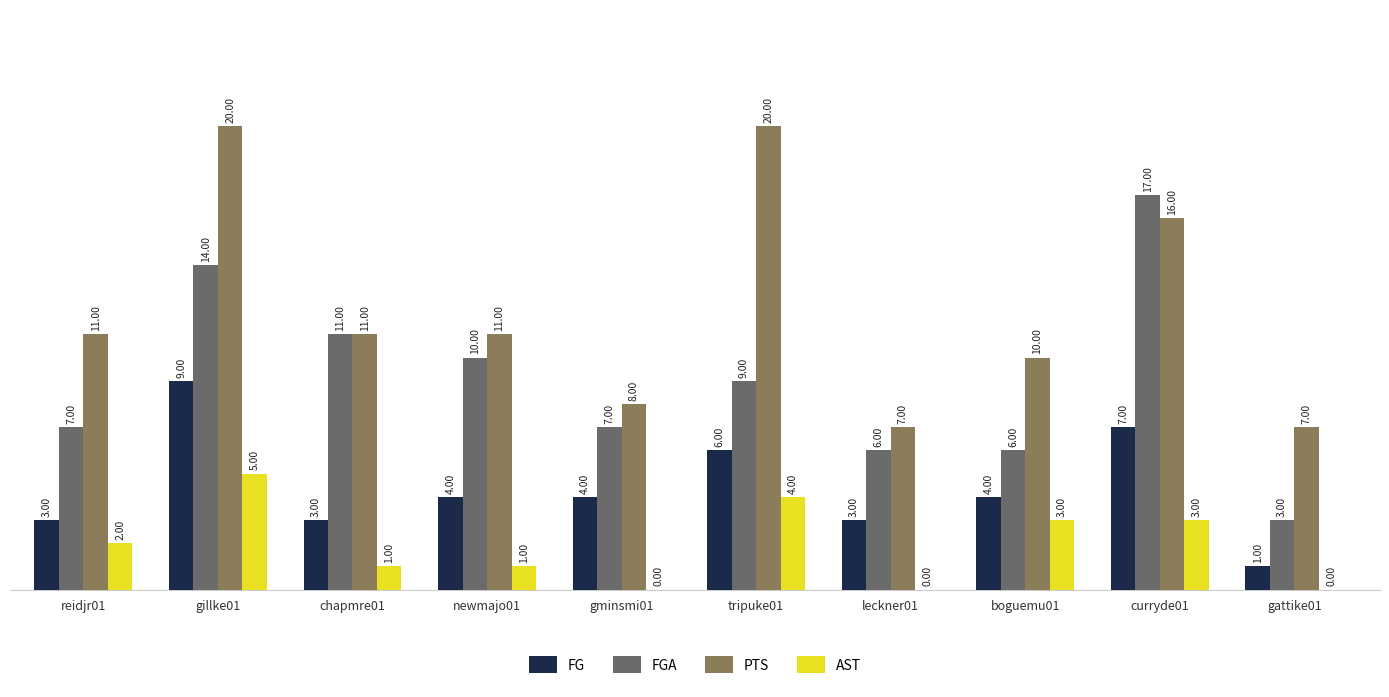

The value of PTS at curryde01 is 21. True or false?

False